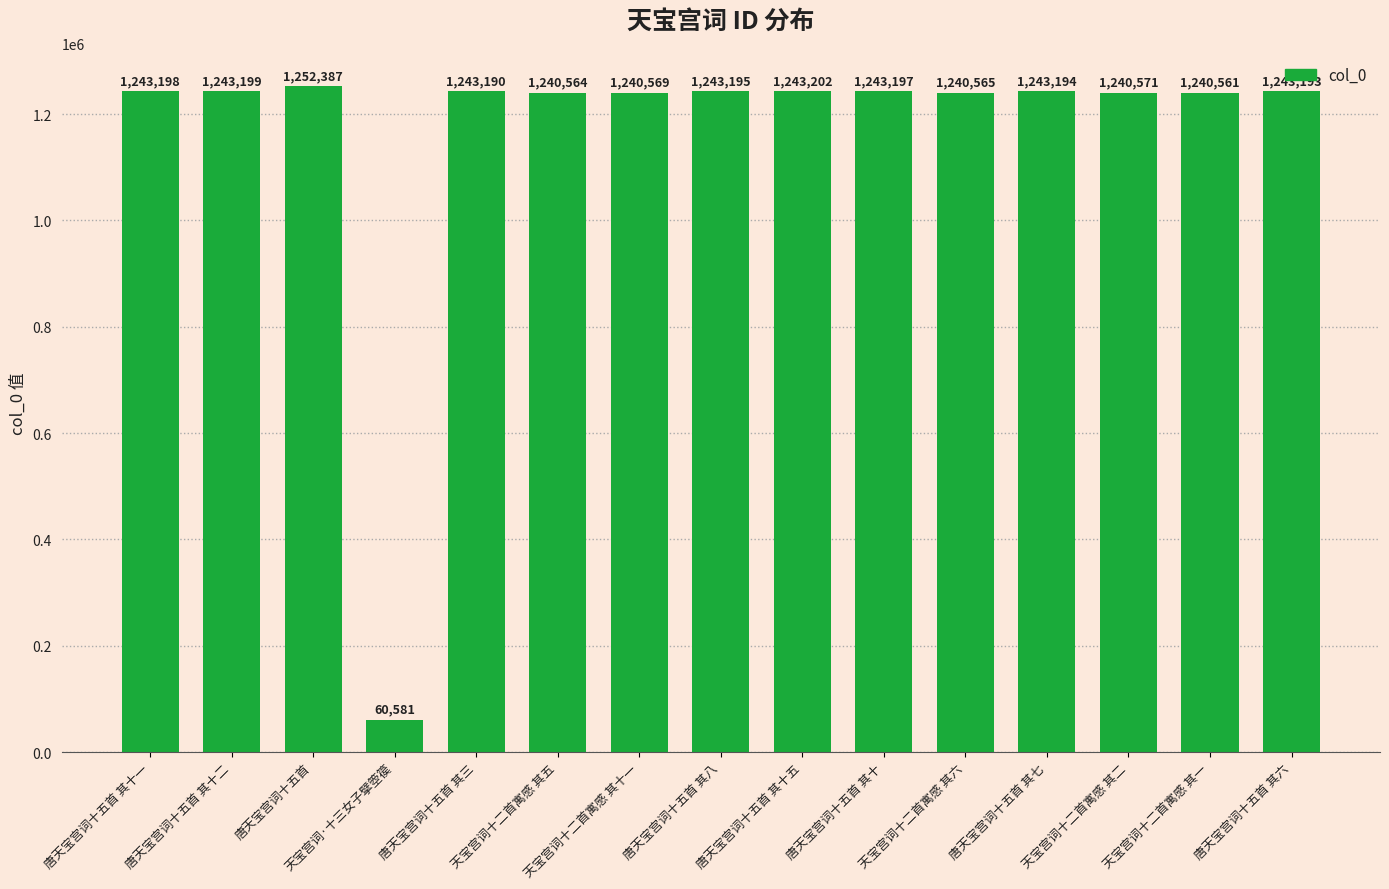

Between 唐天宝宫词十五首 其六 and 天宝宫词十二首寓感 其五, which is larger?

唐天宝宫词十五首 其六